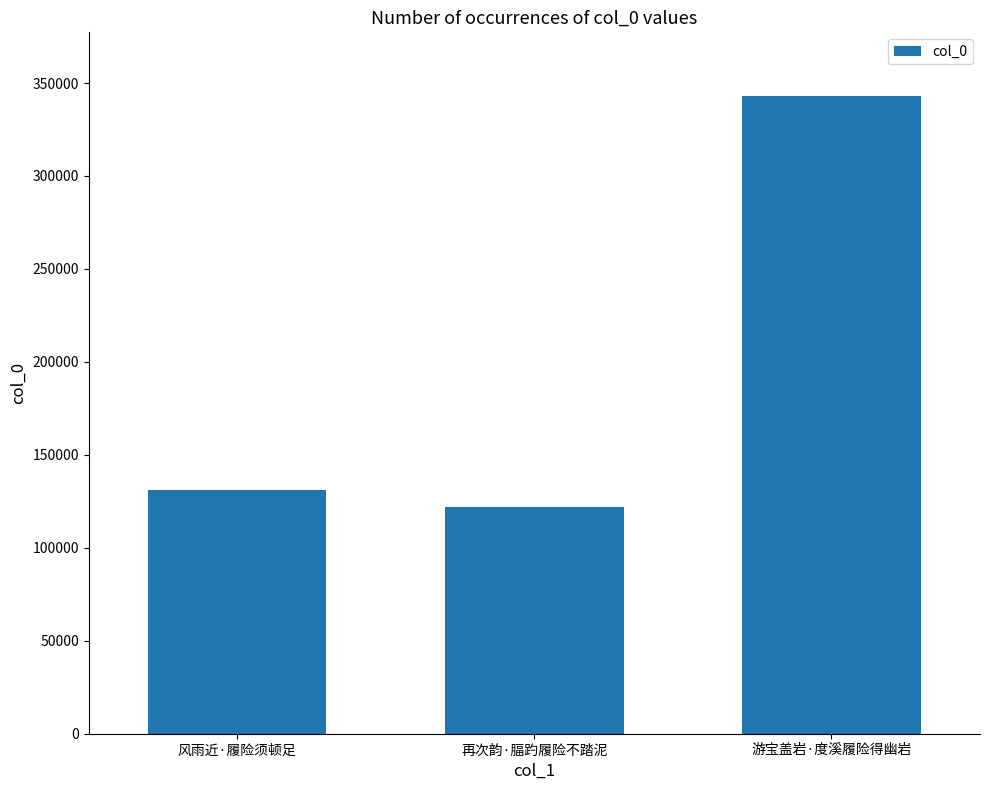

The chart shows a value of 121894 at 再次韵·腷趵履险不踏泥. True or false?

True